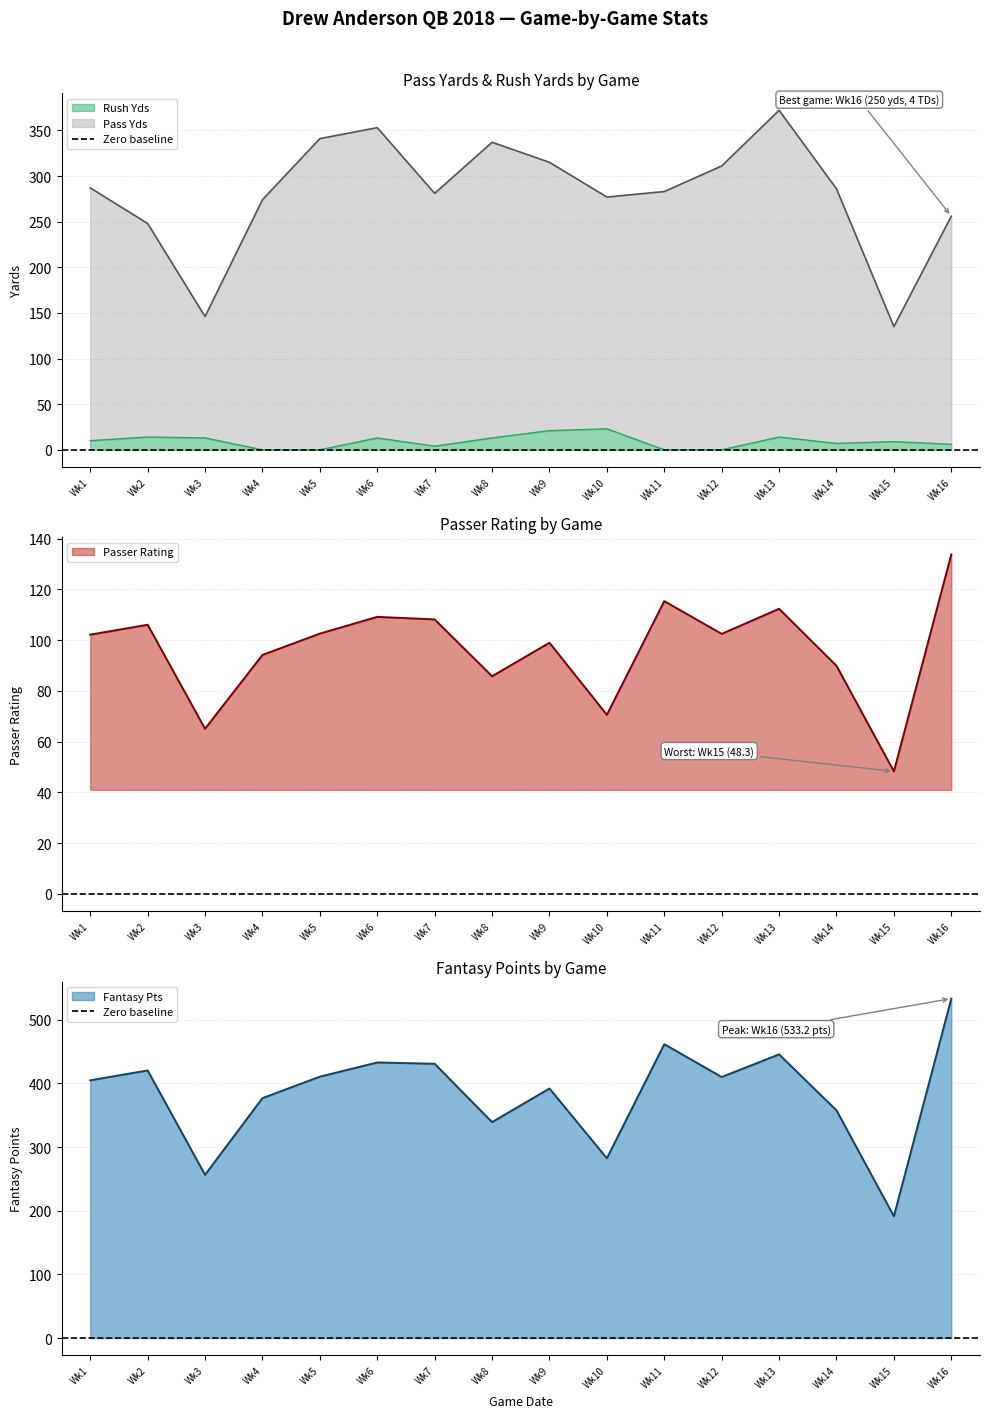

What is the highest value of the Rush Yds series?

23